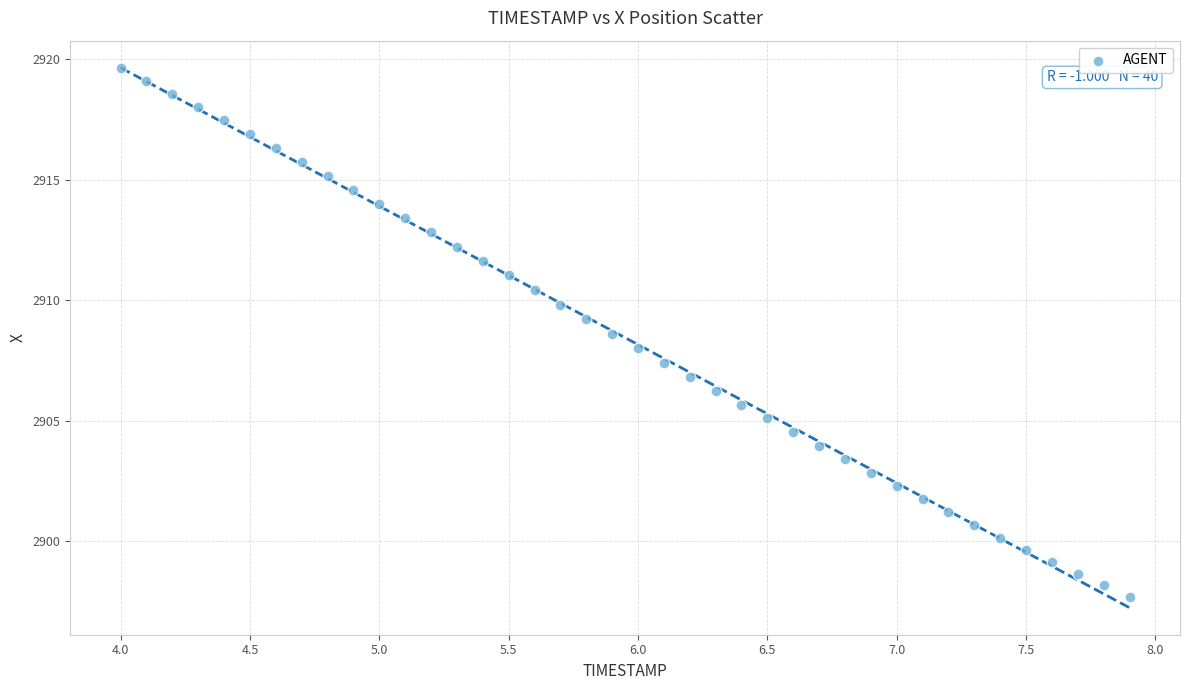

What is the range of X values (max minus min)?

3.9